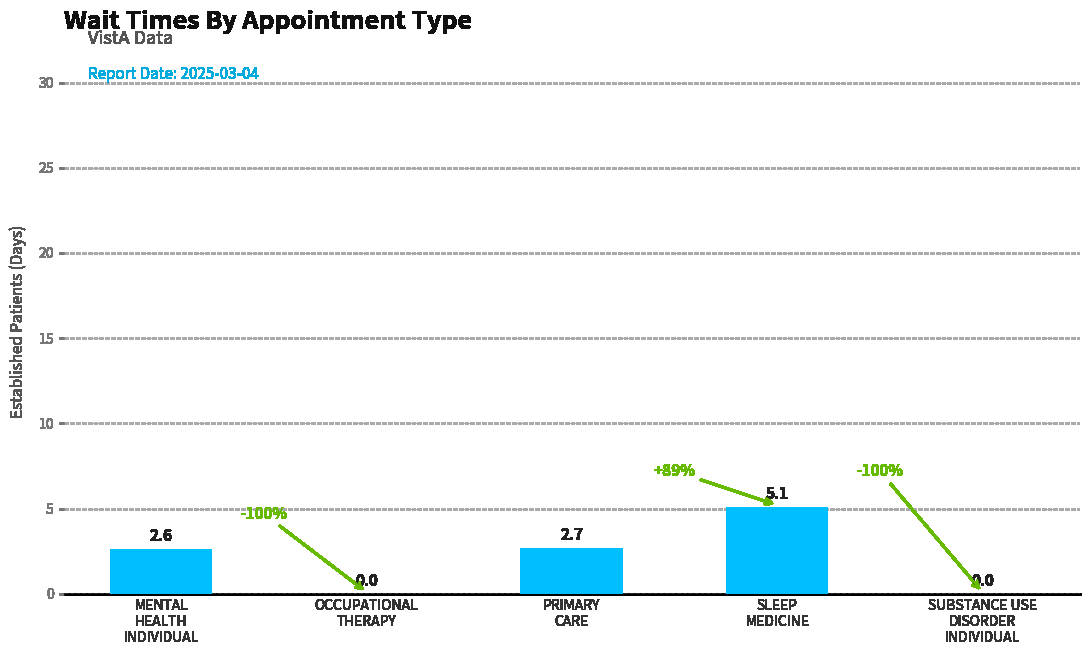

What is the maximum value shown in the chart?

5.1